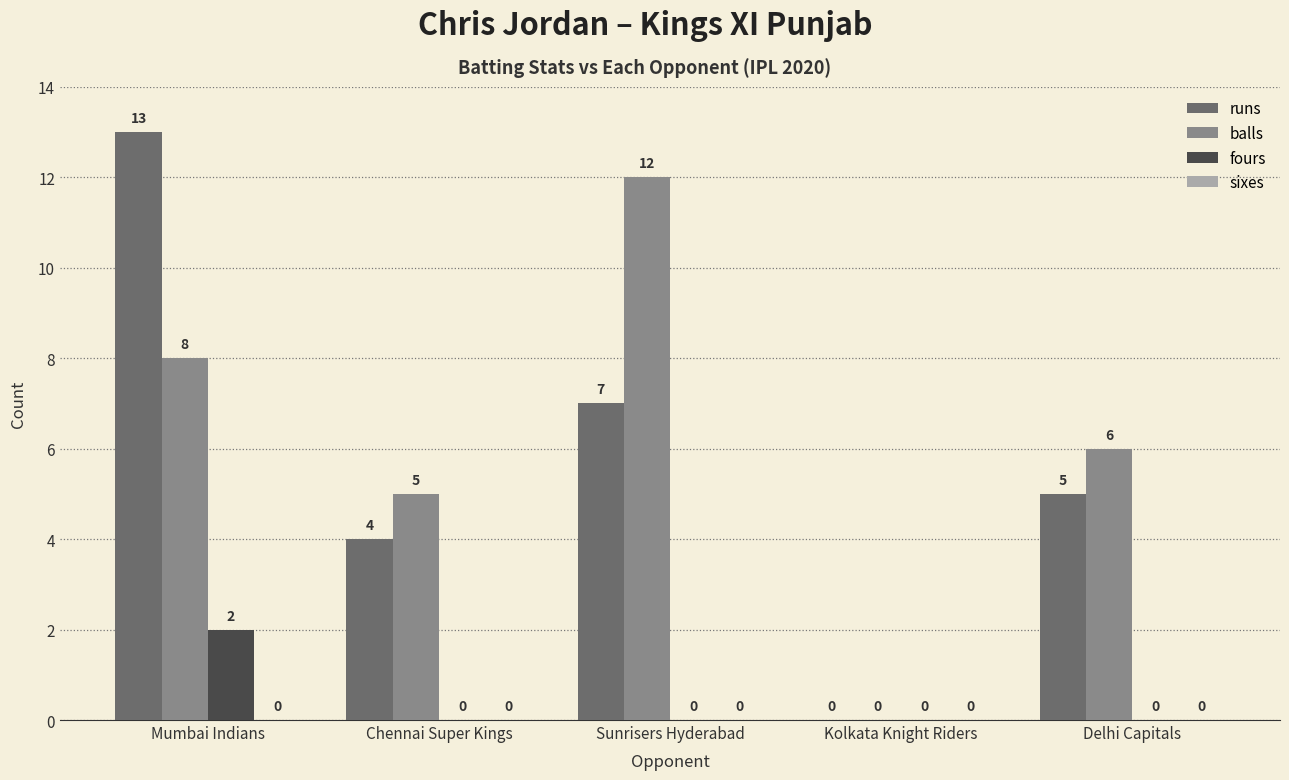

Which series has the largest total across all categories?

balls